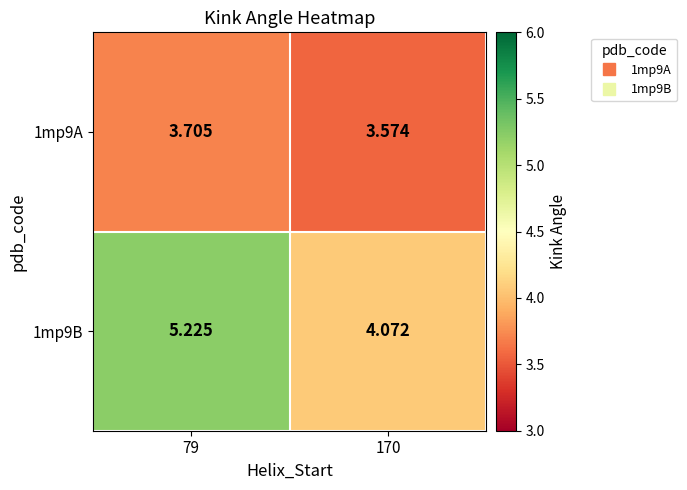

Is the value of 1mp9B at 79 greater than the value of 1mp9A at 79?

Yes